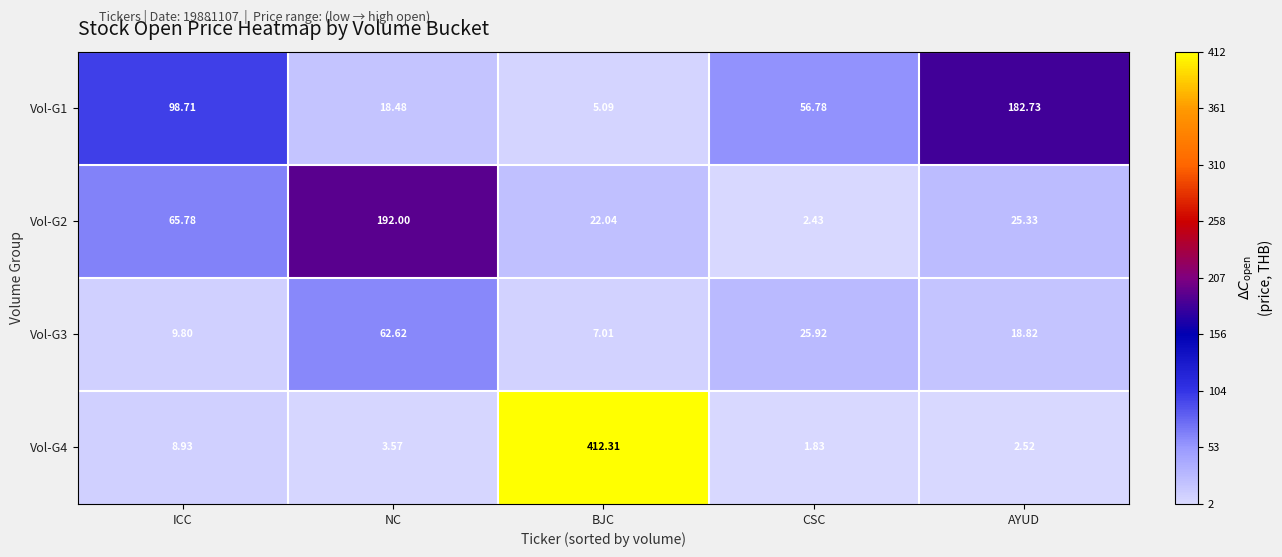

At how many categories does at least one series exceed 44?

5